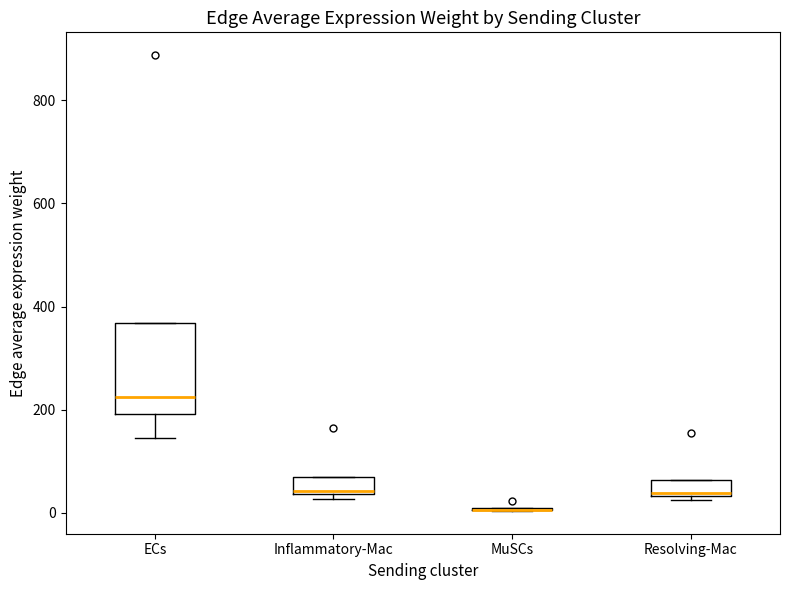

Reading left to right, read every box against the y-axis: the position of its median line, the range the box covers, and the ends of its whiskers. The values are not printed on the chart, so give them approximately, as read against the axis.

ECs: median 220, box 200 to 360, whiskers 140 to 360
Inflammatory-Mac: median 40 (just above the box's lower edge), box 40 to 60, whiskers 20 to 60
MuSCs: box collapsed to a line at 0, whiskers 0 to 0
Resolving-Mac: median 40, box 40 to 60, whiskers 20 to 60